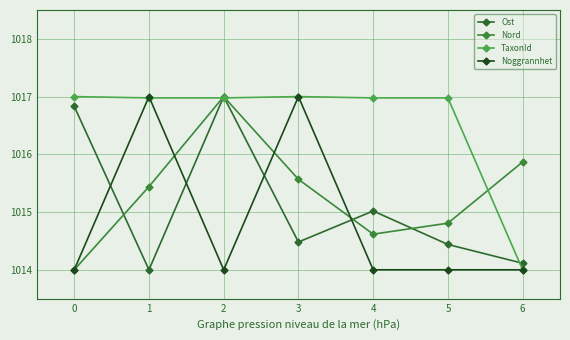

The value of TaxonId at 6 is 1455.7. True or false?

False